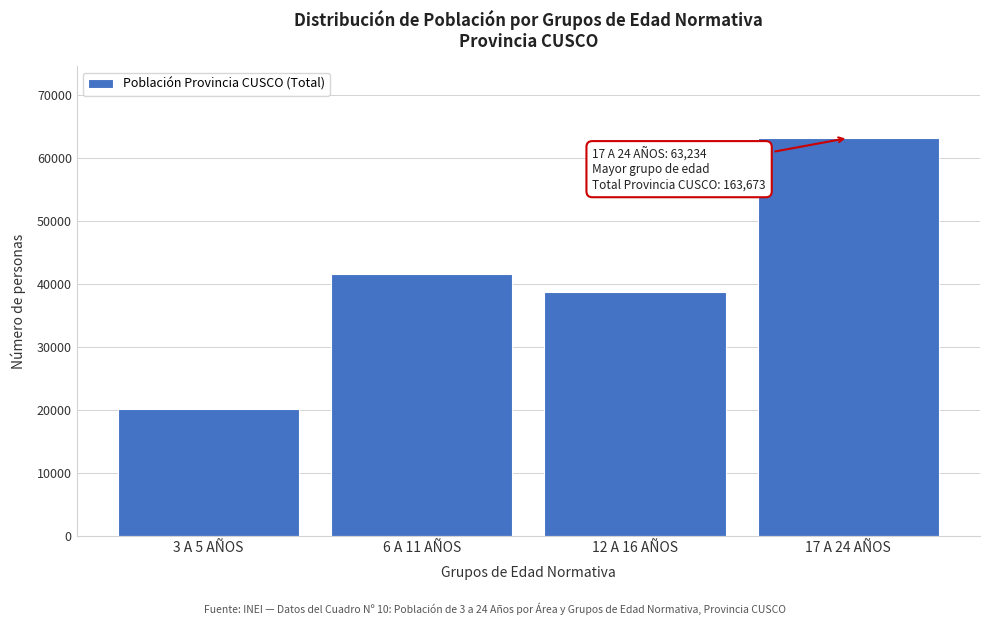

Reading right to left, what are all the values shown in this chart?

17 A 24 AÑOS=63234	12 A 16 AÑOS=38698	6 A 11 AÑOS=41621	3 A 5 AÑOS=20120